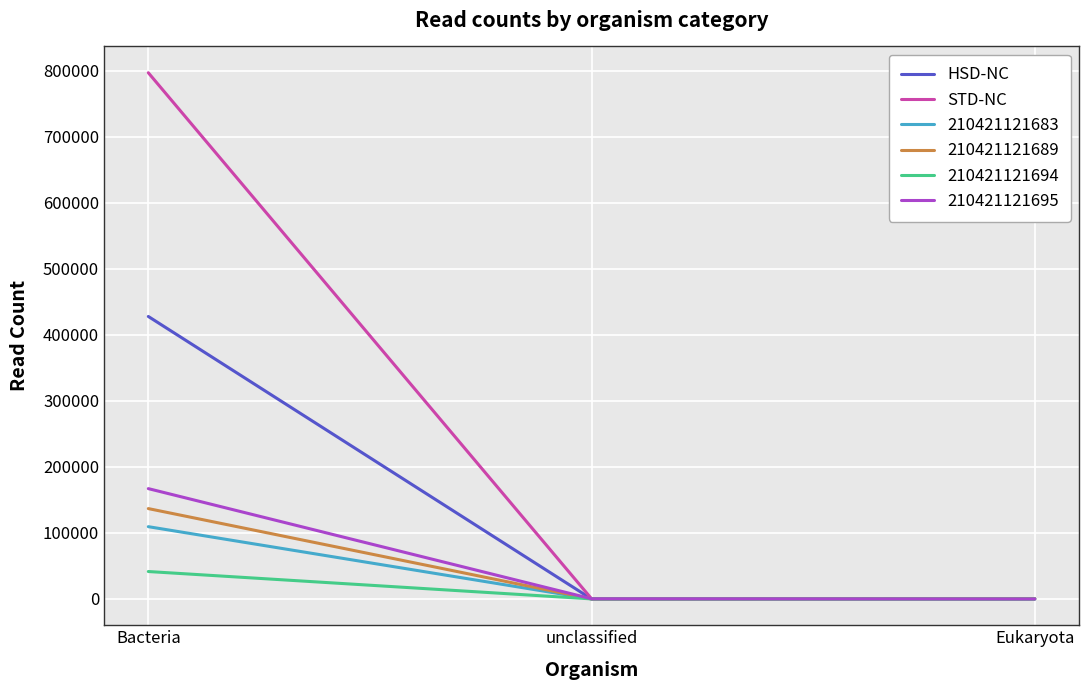

True or false: HSD-NC has a value of 279564 at unclassified.

False